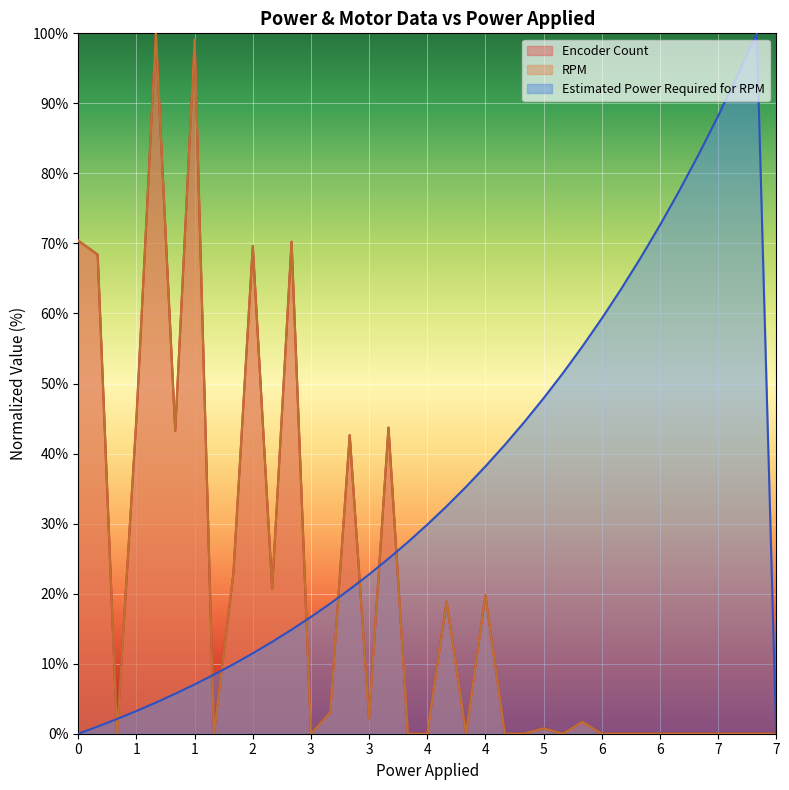

How many lines are shown in the chart?

3